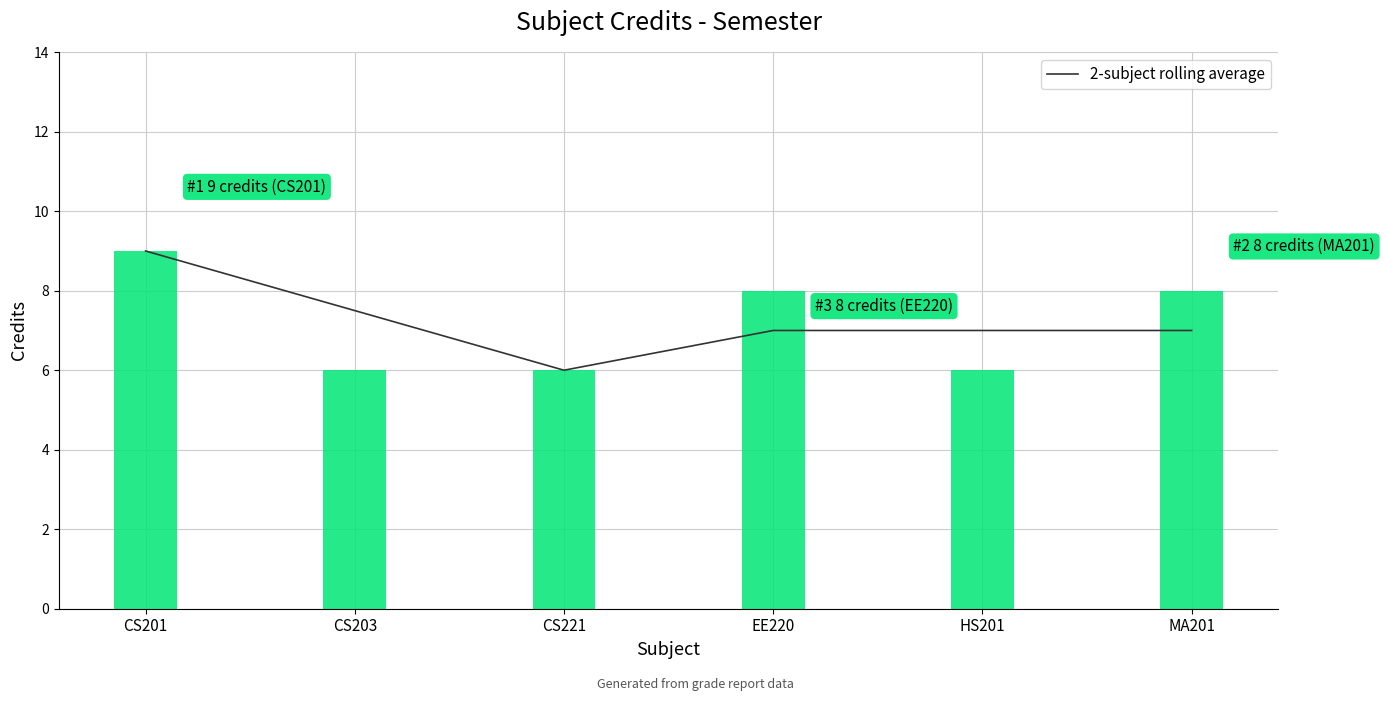

How many distinct data groups are displayed?

1